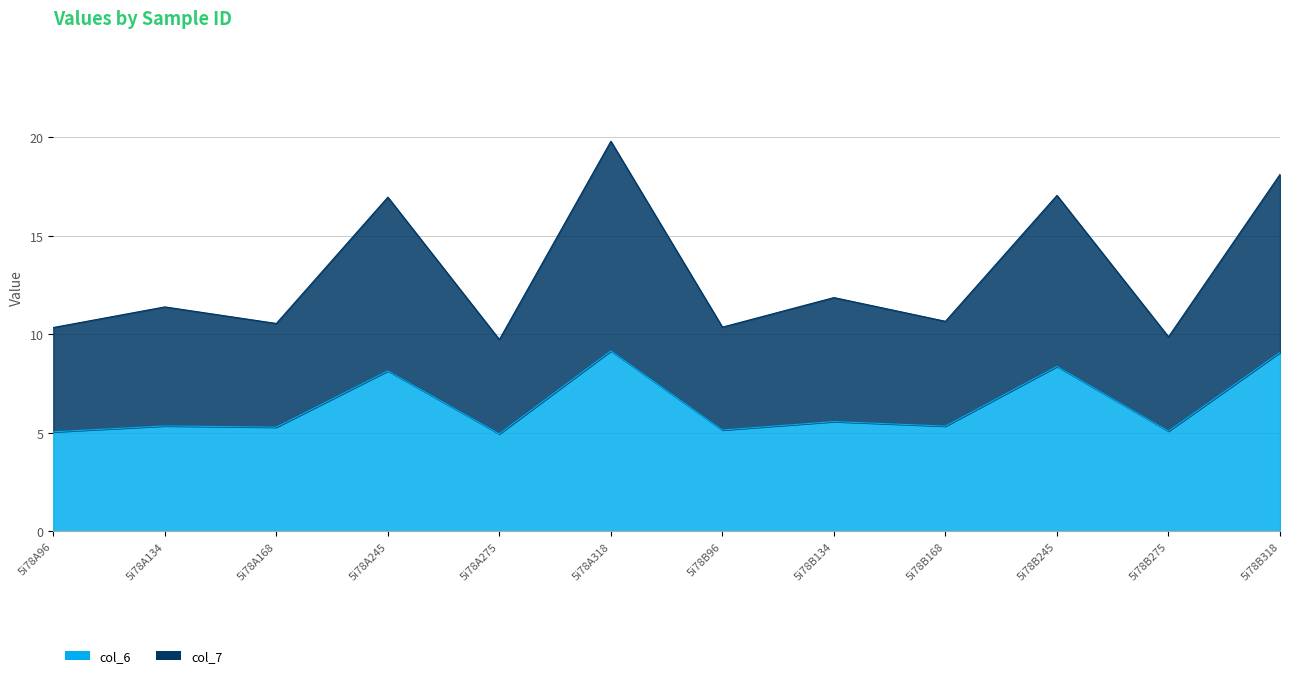

What is the value of the col_6 point at the 2nd from the left?

5.4